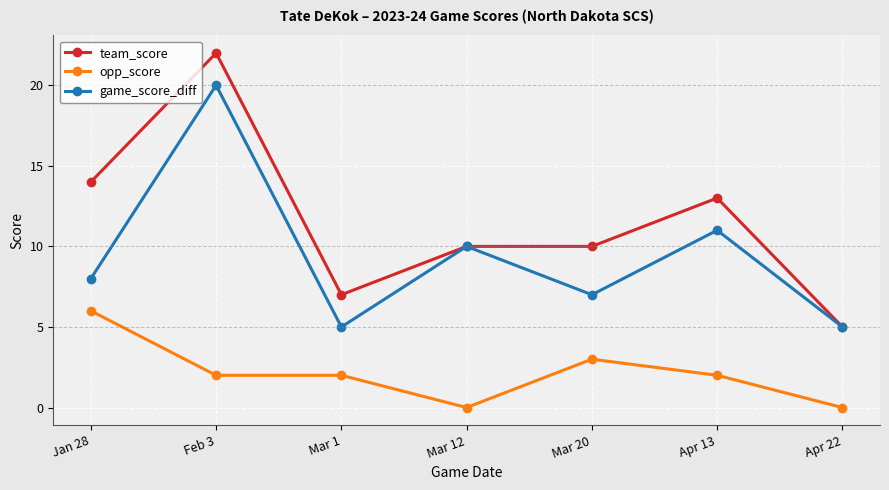

Reading left to right, what are all the values shown in this chart?

team_score: 14	22	7	10	10	13	5
opp_score: 6	2	2	0	3	2	0
game_score_diff: 8	20	5	10	7	11	5